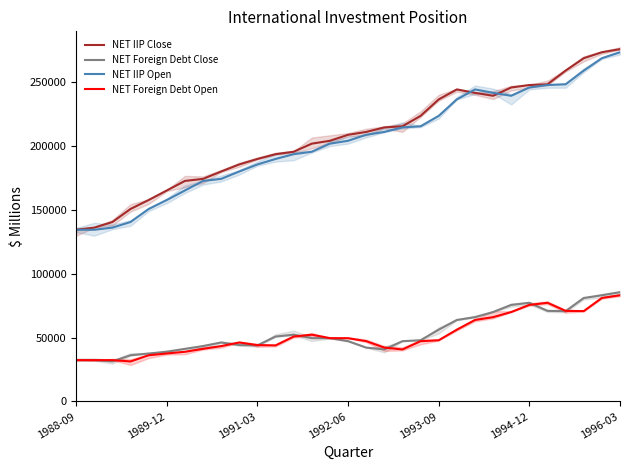

True or false: NET IIP Close and NET Foreign Debt Open cross at least once.

False